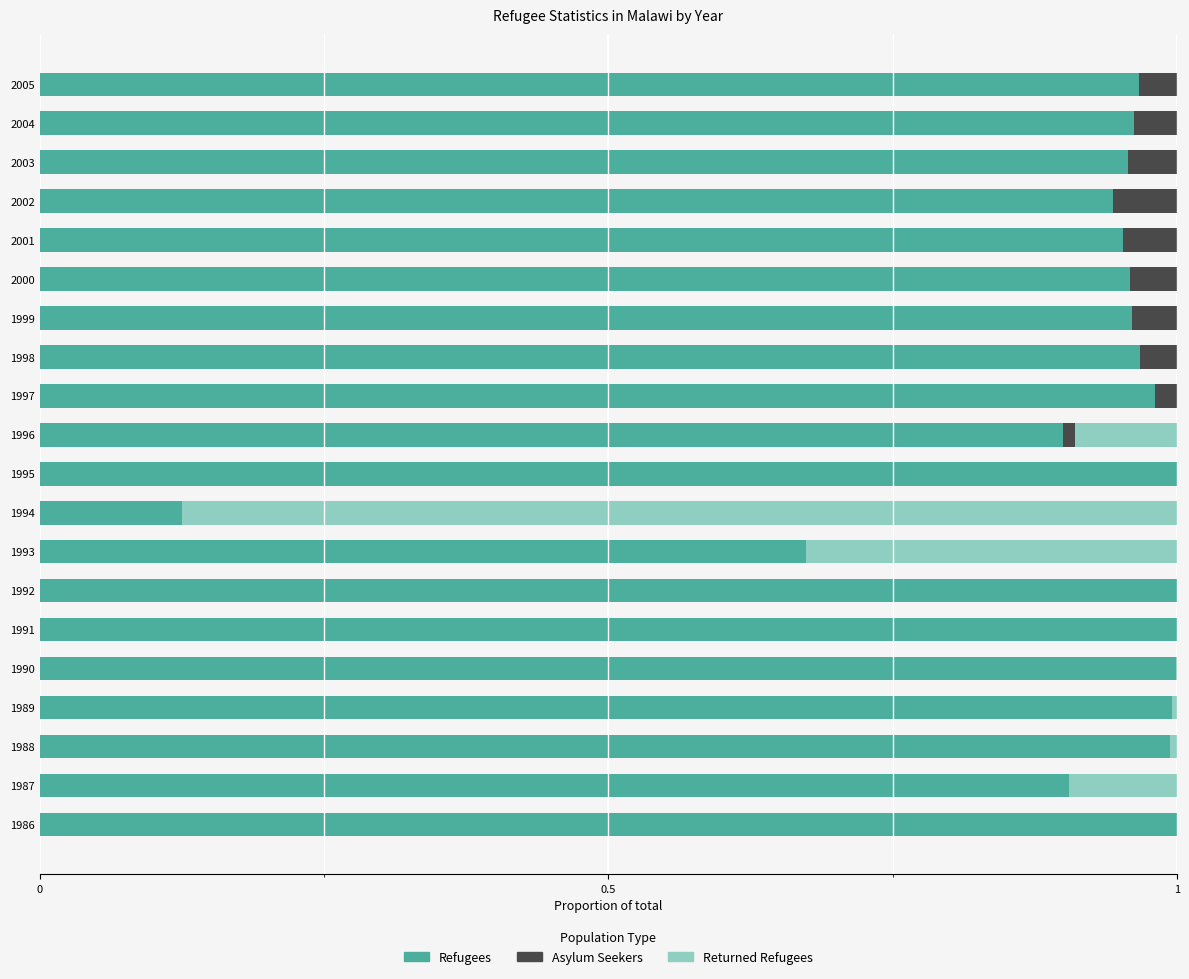

Count the number of data series in this chart.

3